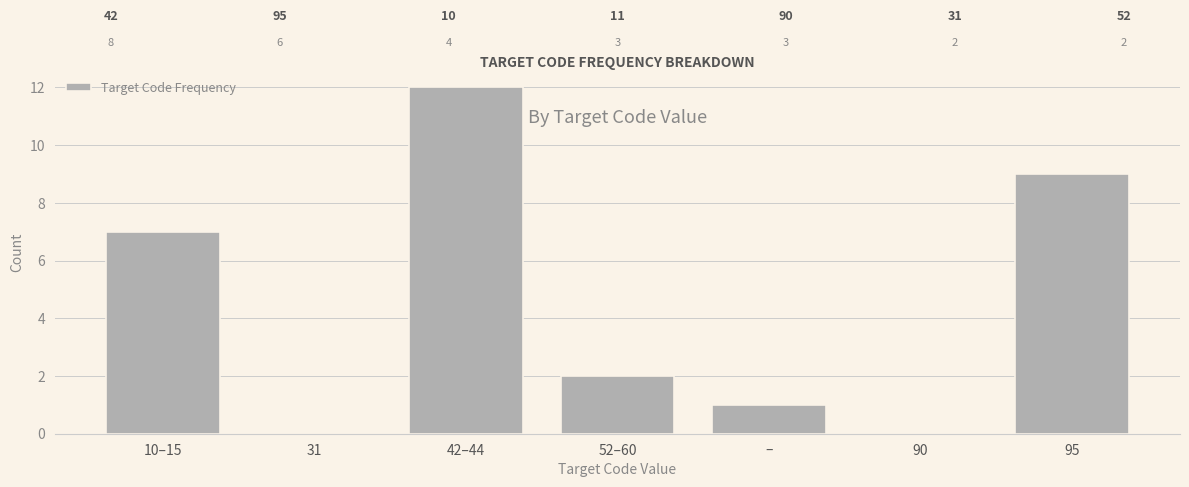

Reading left to right, what are all the values shown in this chart?

10–15=7	31=0	42–44=12	52–60=2	–=1	90=0	95=9